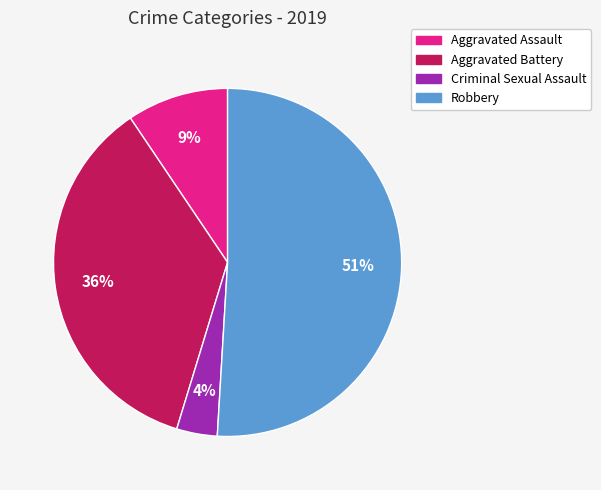

Is there any slice that represents more than half of the pie?

Yes